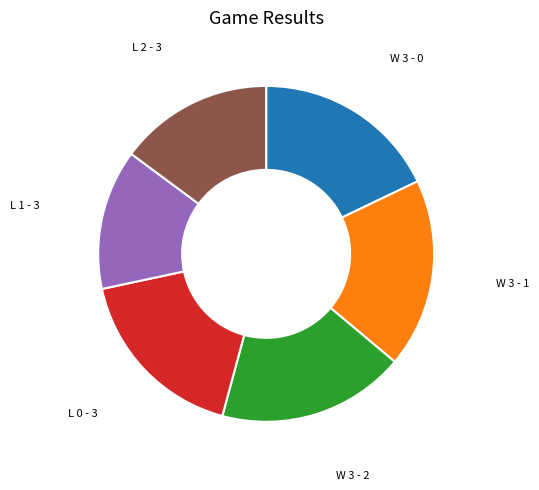

Is there any slice that represents more than half of the pie?

No